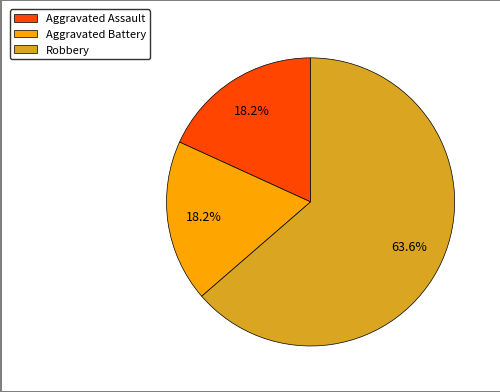

Does Robbery account for over 50% of the chart?

Yes